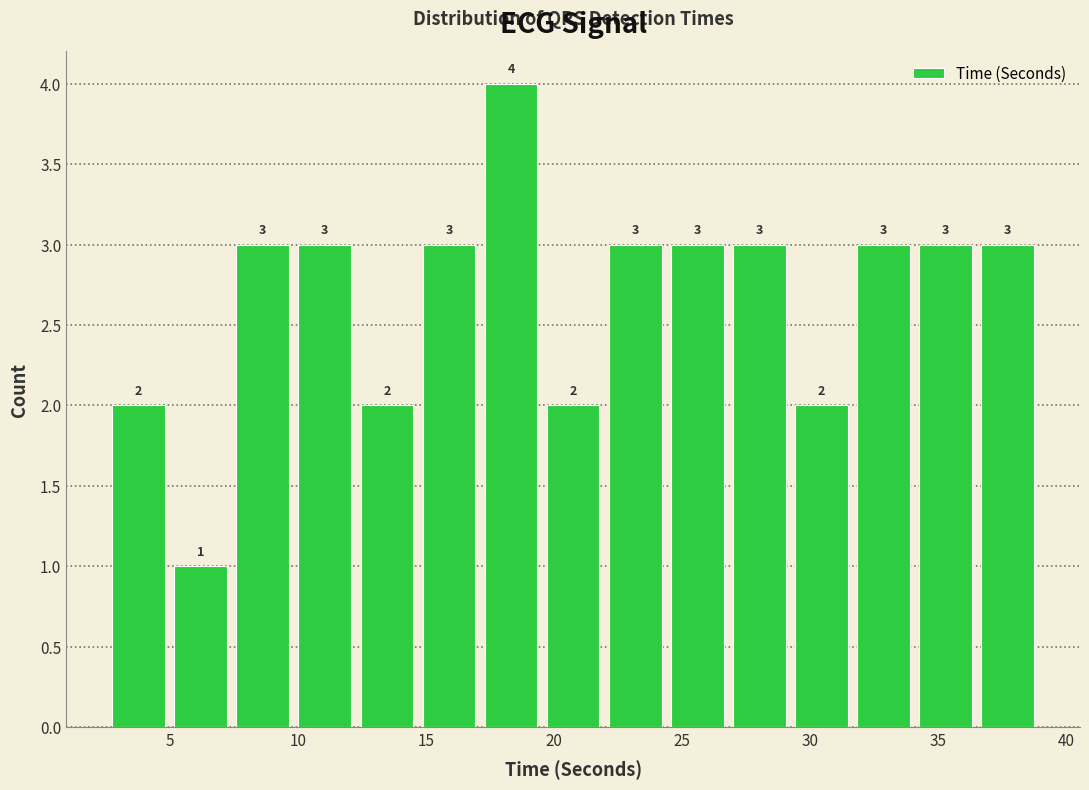

Which range on the x-axis has the tallest bar?

17.0 to 19.5